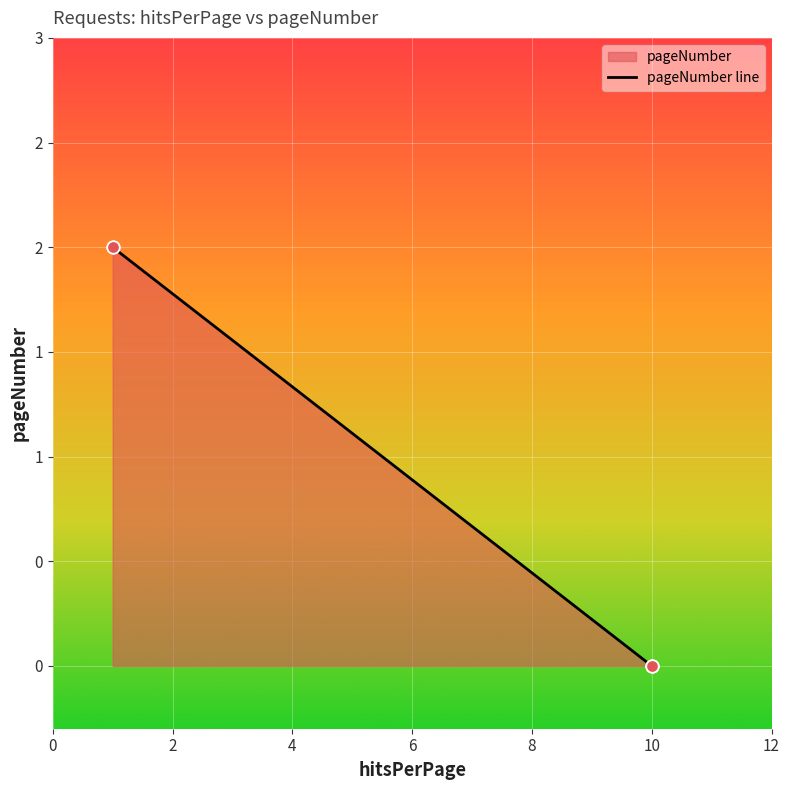

What is the change in value from 1 to 10?

-2